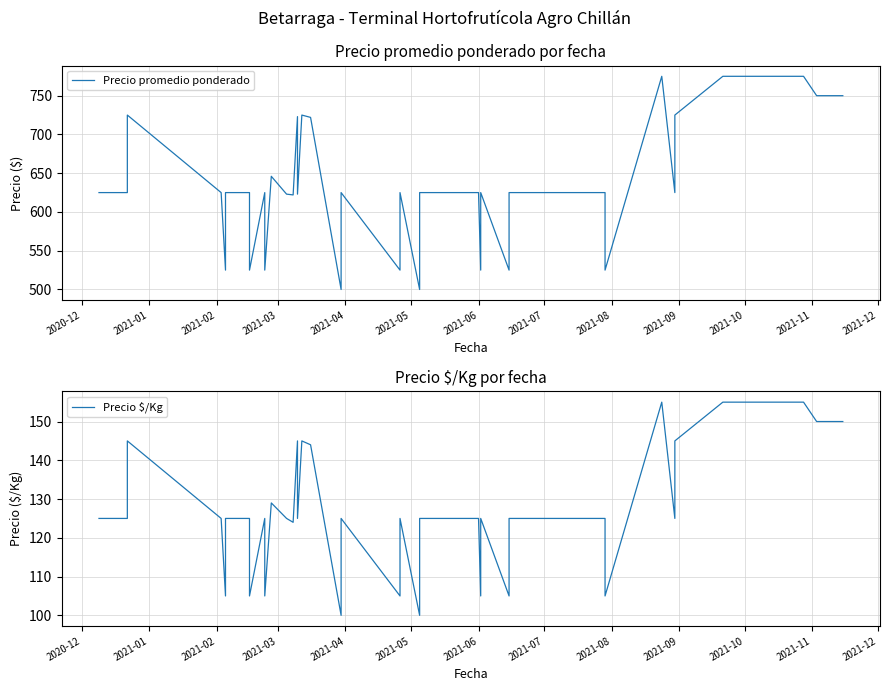

True or false: Precio $/Kg and Precio promedio ponderado intersect in this chart.

False